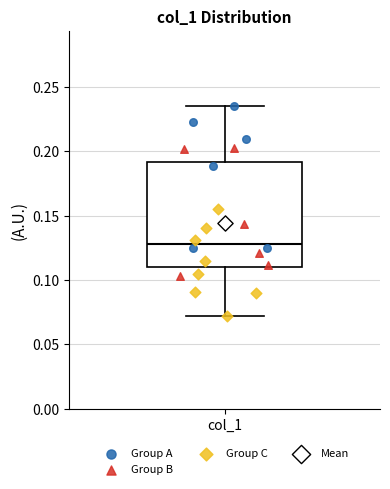

Where does the lower whisker of the box for col_1 end on the y-axis? The values are not printed on the chart, so give them approximately, as read against the axis.

0.070